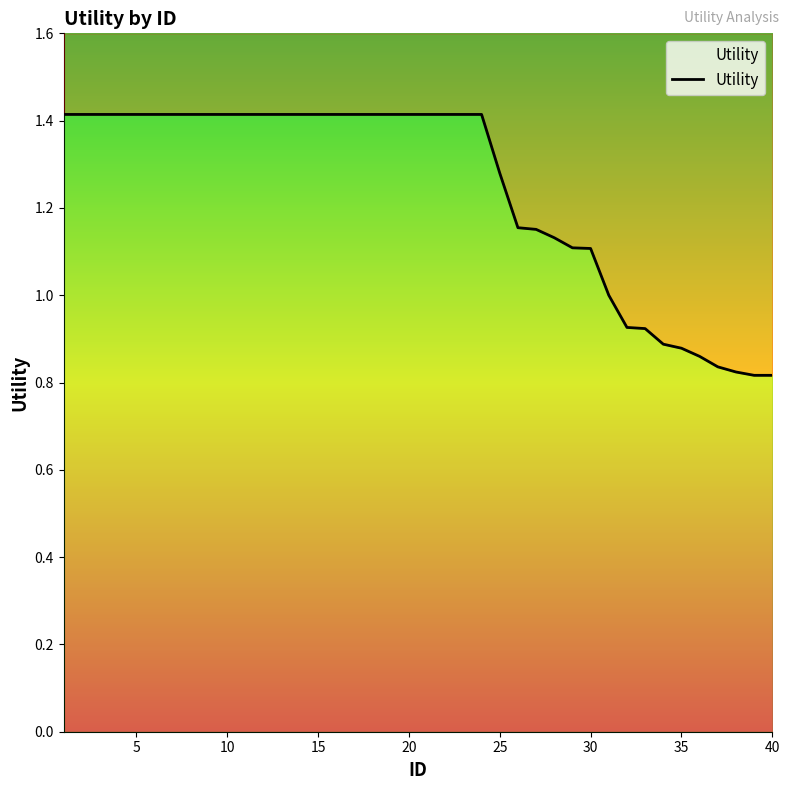

Reading right to left, transcribe all the data shown in this chart.

0.8	0.8	0.8	0.8	0.9	0.9	0.9	0.9	0.9	1.0	1.1	1.1	1.1	1.2	1.2	1.3	1.4	1.4	1.4	1.4	1.4	1.4	1.4	1.4	1.4	1.4	1.4	1.4	1.4	1.4	1.4	1.4	1.4	1.4	1.4	1.4	1.4	1.4	1.4	1.4